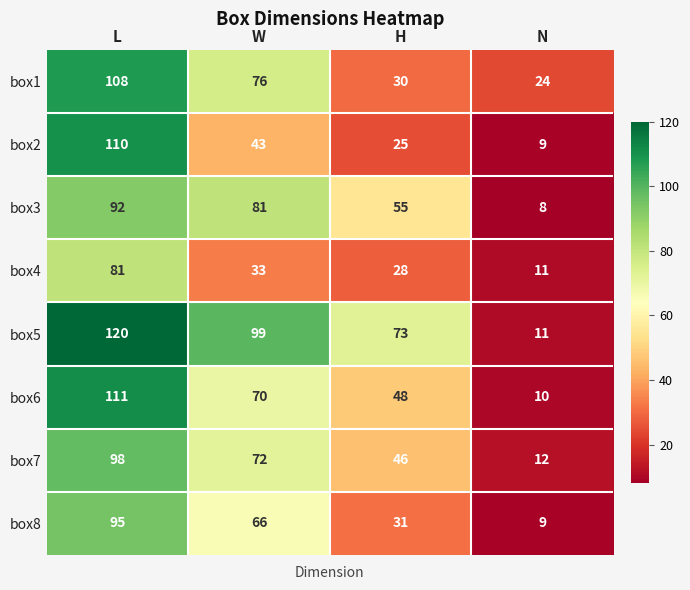

What is the difference between the box5 values at L and W?

21